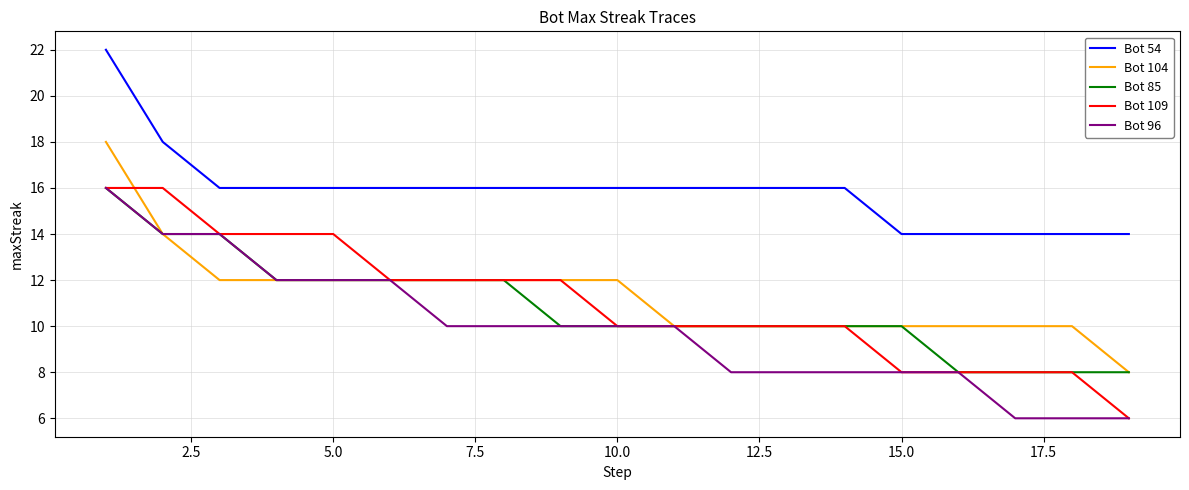

At how many categories does at least one series exceed 9?

19